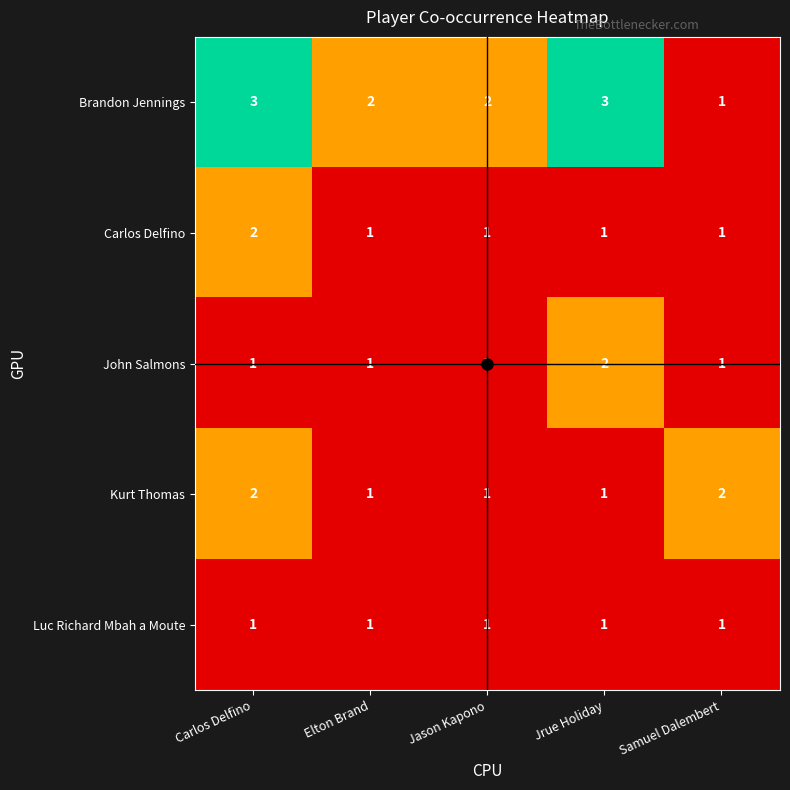

Which series has the largest total across all categories?

Brandon Jennings